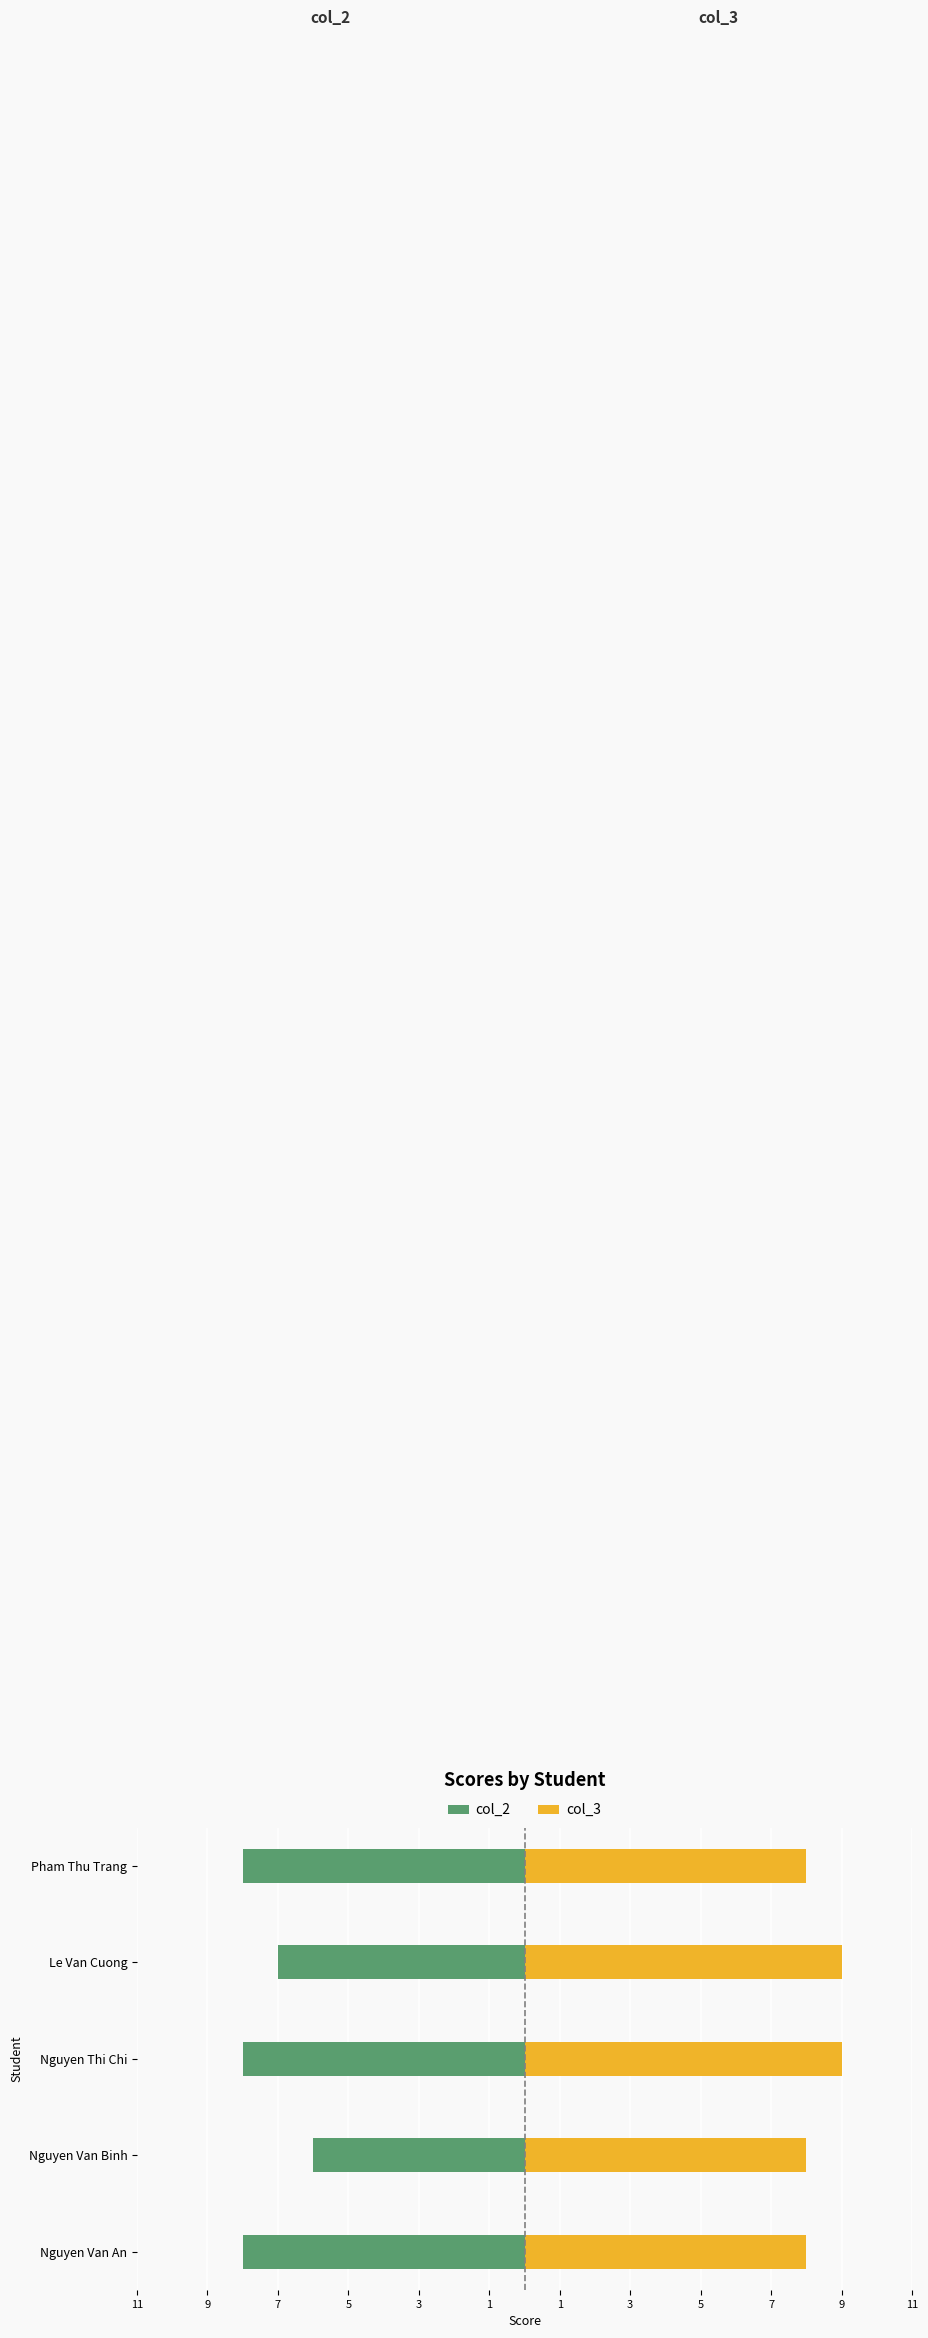

What are all the series names shown in the legend?

col_2, col_3